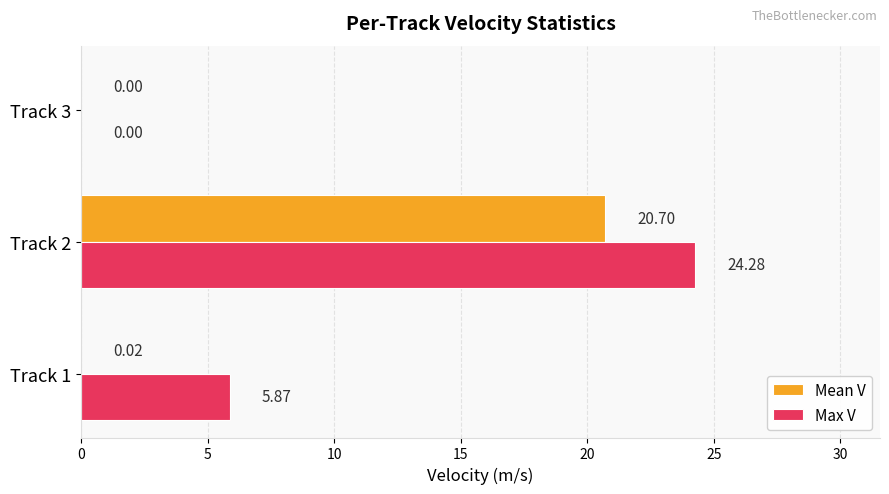

What is the total value across all series at Track 2?

45.0